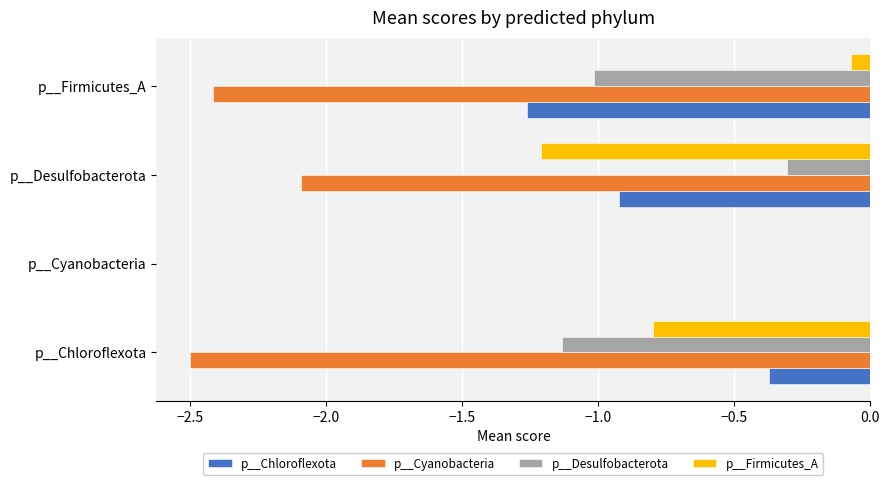

The value of p__Chloroflexota at p__Desulfobacterota is -0.4. True or false?

False